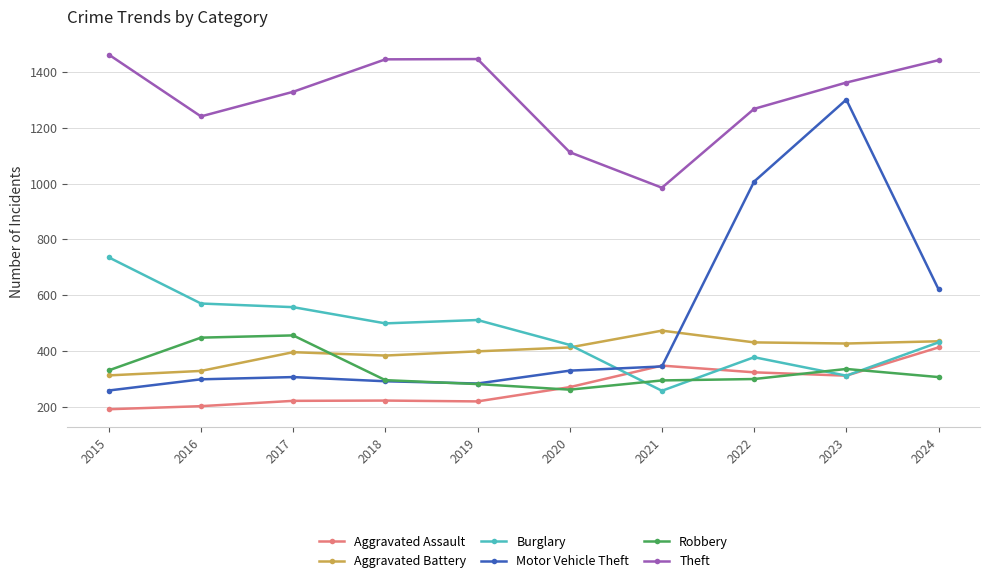

Is it true that Robbery equals 494 at 2022?

False